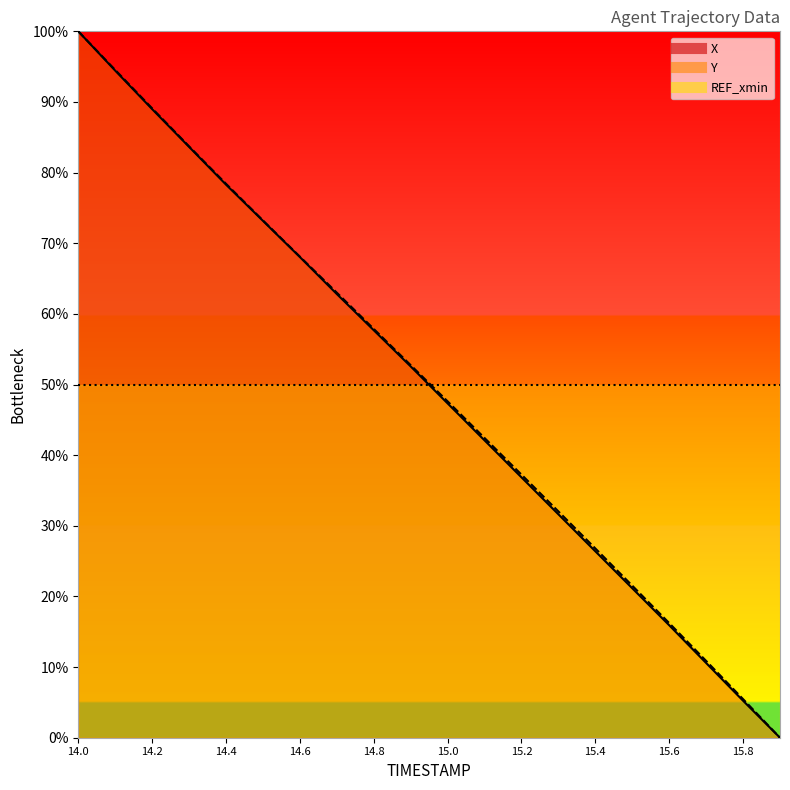

Which category has the lowest value in the Y series?

15.9